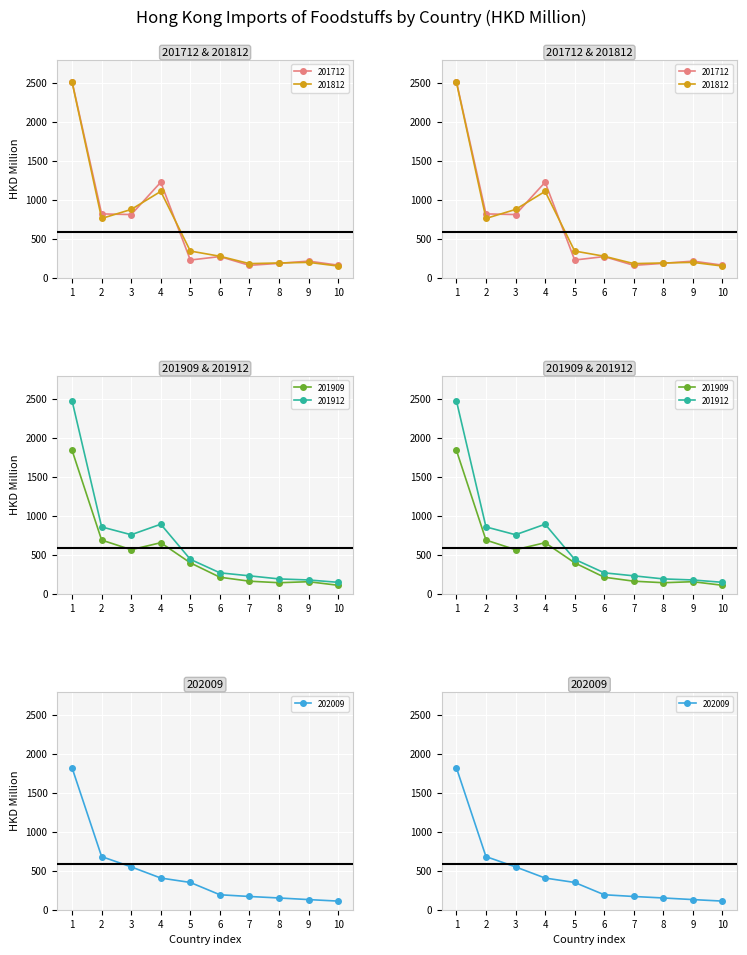

Which series has the largest total across all categories?

201812